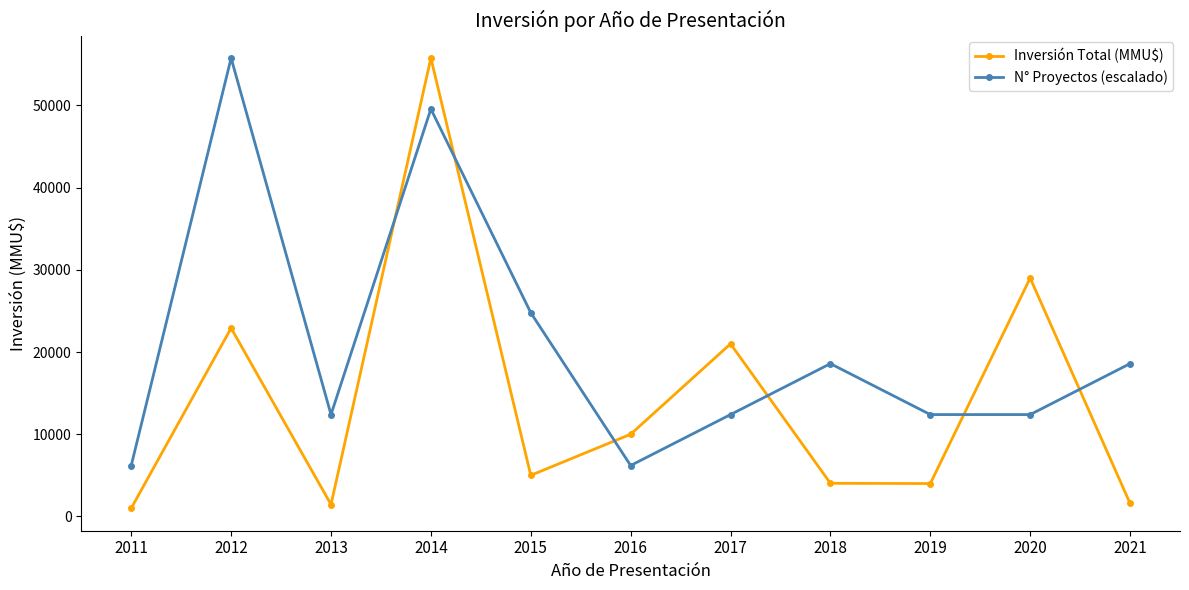

At which label is Inversión Total (MMU$) closest to 28385?

2020